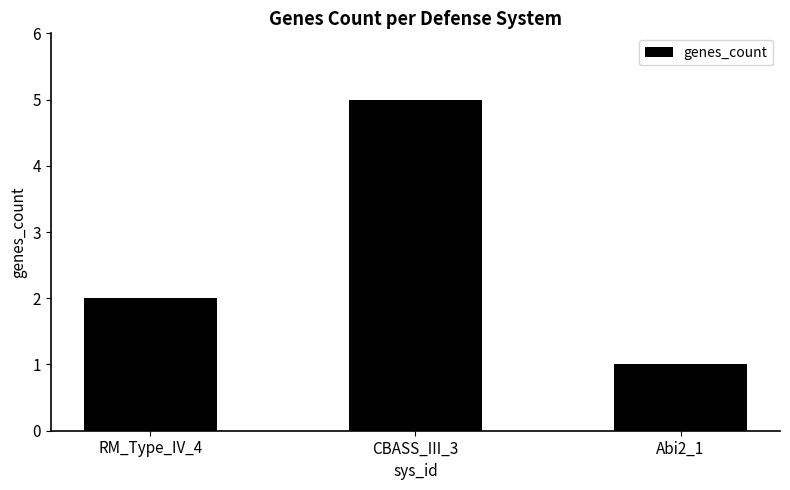

What is the value of the 3rd bar from the left?

1